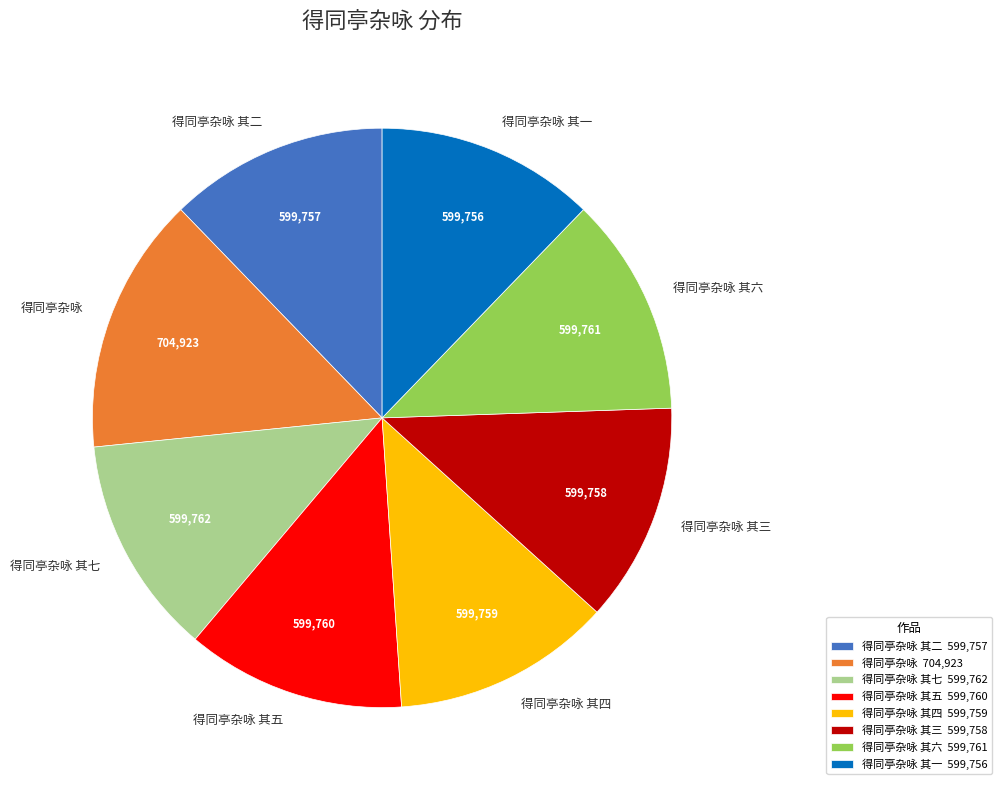

Is 得同亭杂咏 其三 the majority of the pie?

No